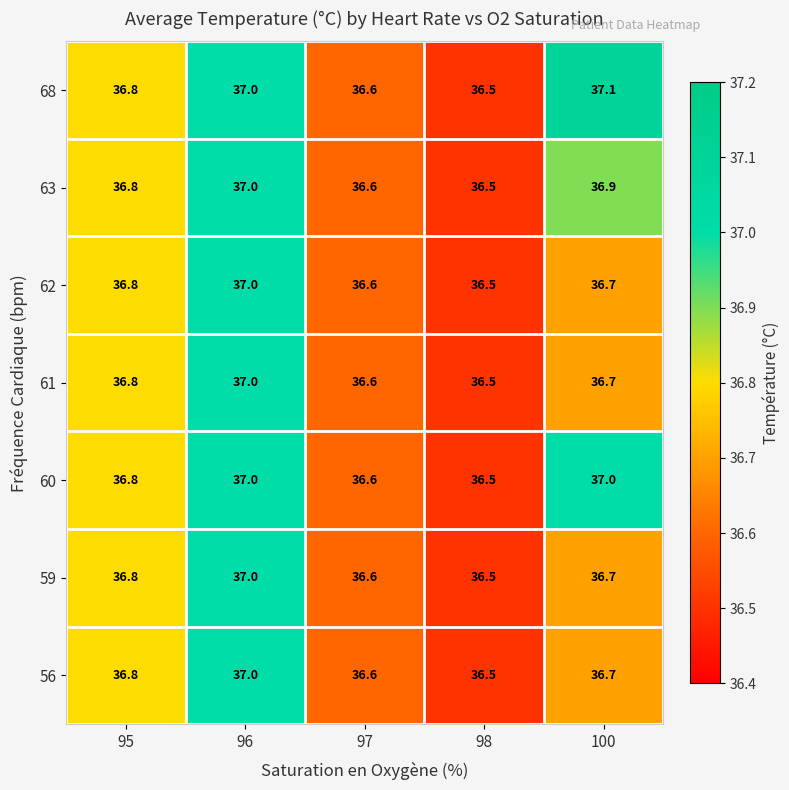

What is the greatest value displayed?

37.1